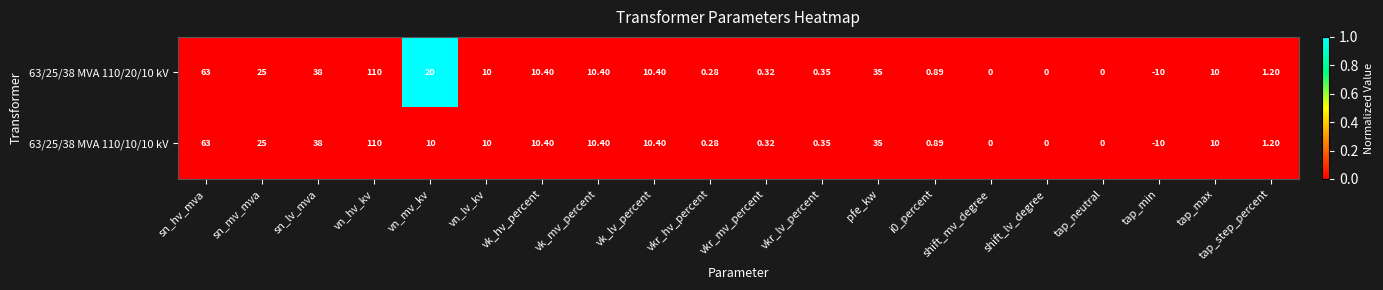

At which label is 63/25/38 MVA 110/10/10 kV closest to 50?

sn_lv_mva